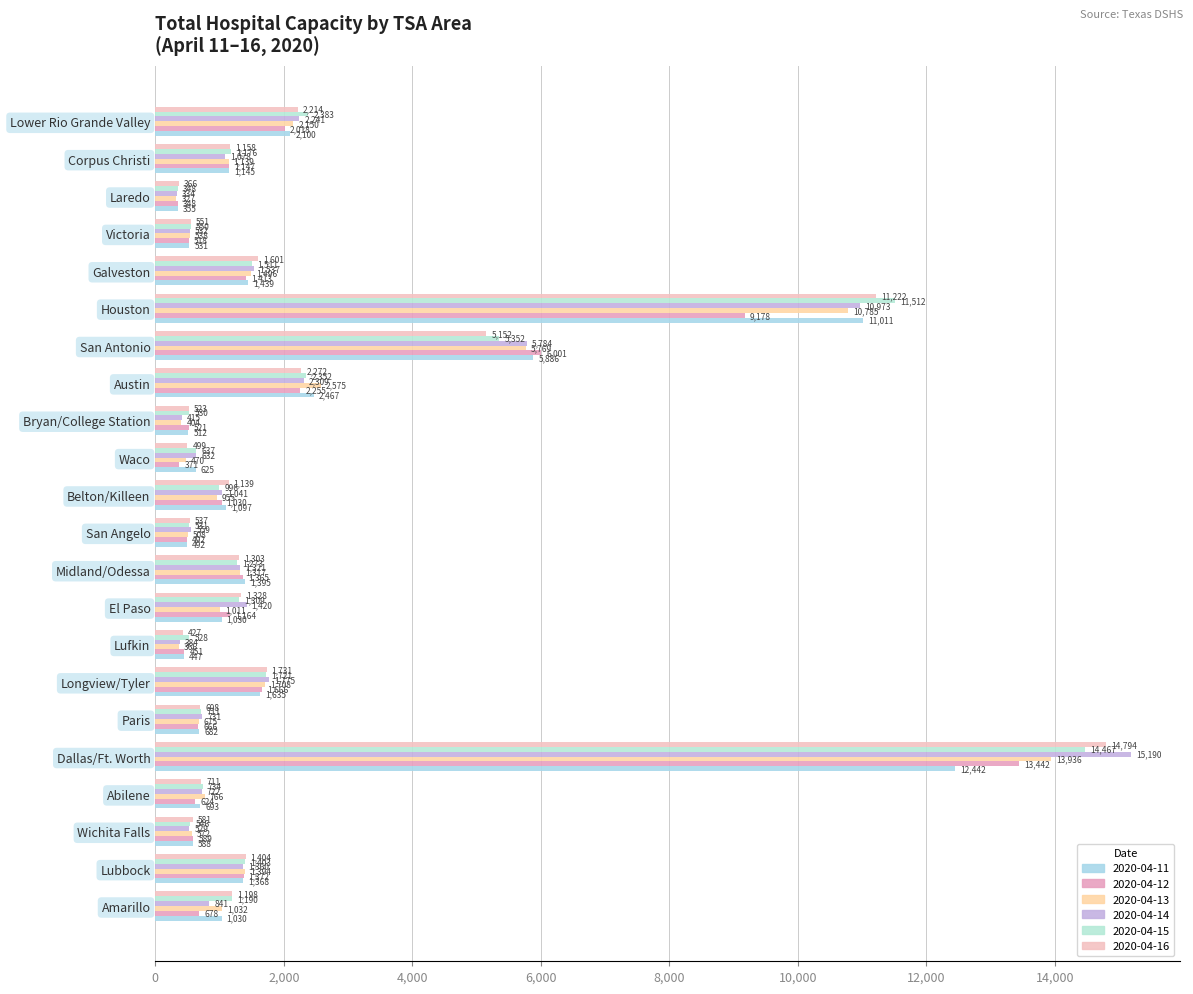

The value of 2020-04-15 at Belton/Killeen is 1597. True or false?

False